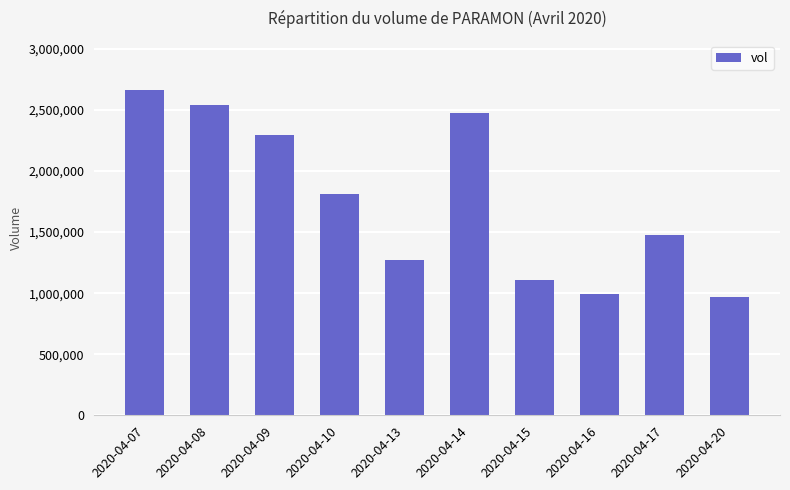

The chart shows a value of 1474500 at 2020-04-17. True or false?

True